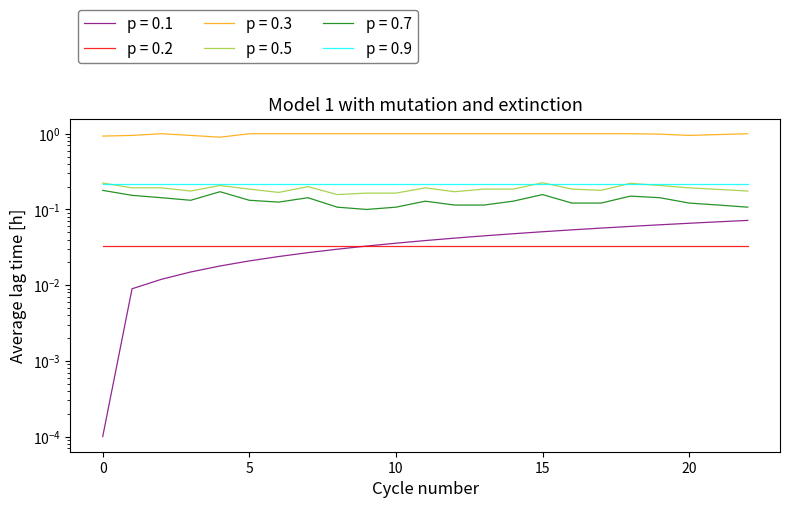

True or false: p = 0.3 and p = 0.1 cross at least once.

False